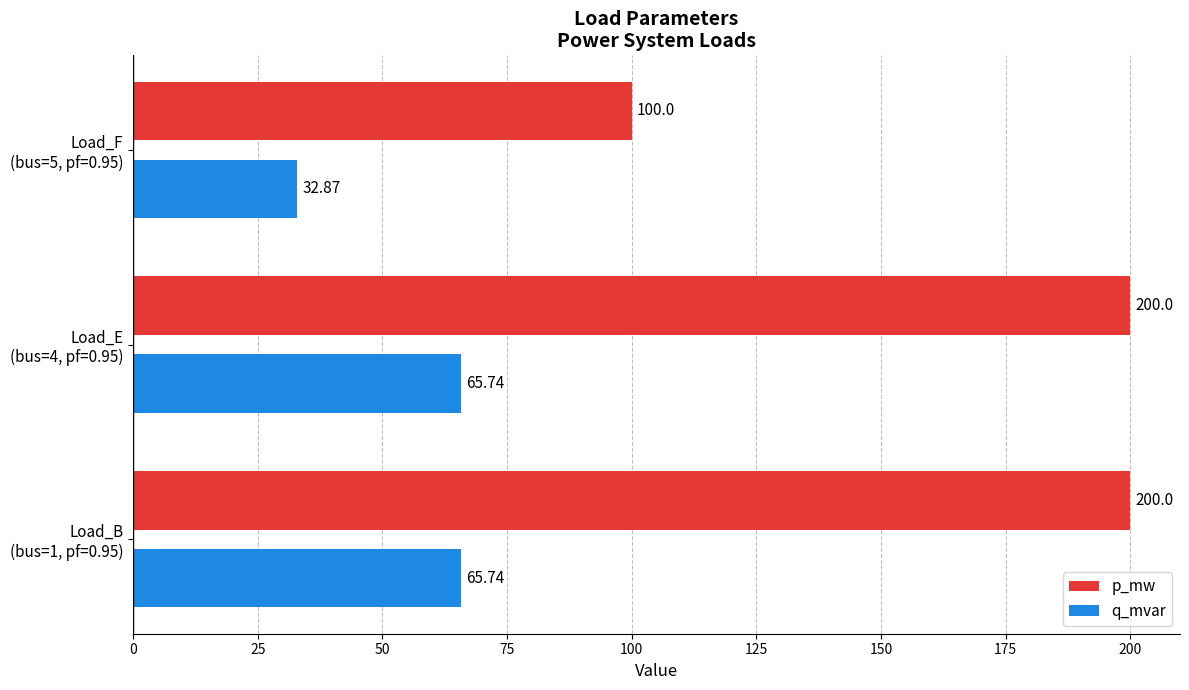

Which category has the lowest value in the q_mvar series?

Load_F
(bus=5, pf=0.95)